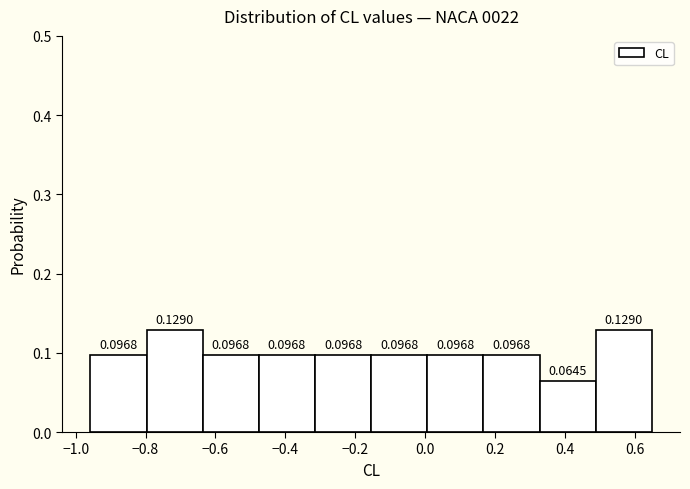

Reading left to right, list every bar in this chart as the range it spans on the x-axis followed by its height. The bar edges are not printed on the chart, so give them approximately, as read against the axis.

-0.96 to -0.80: 0.0968
-0.80 to -0.64: 0.1290
-0.64 to -0.48: 0.0968
-0.48 to -0.32: 0.0968
-0.32 to -0.16: 0.0968
-0.16 to 0.00: 0.0968
0.00 to 0.16: 0.0968
0.16 to 0.32: 0.0968
0.32 to 0.48: 0.0645
0.48 to 0.64: 0.1290